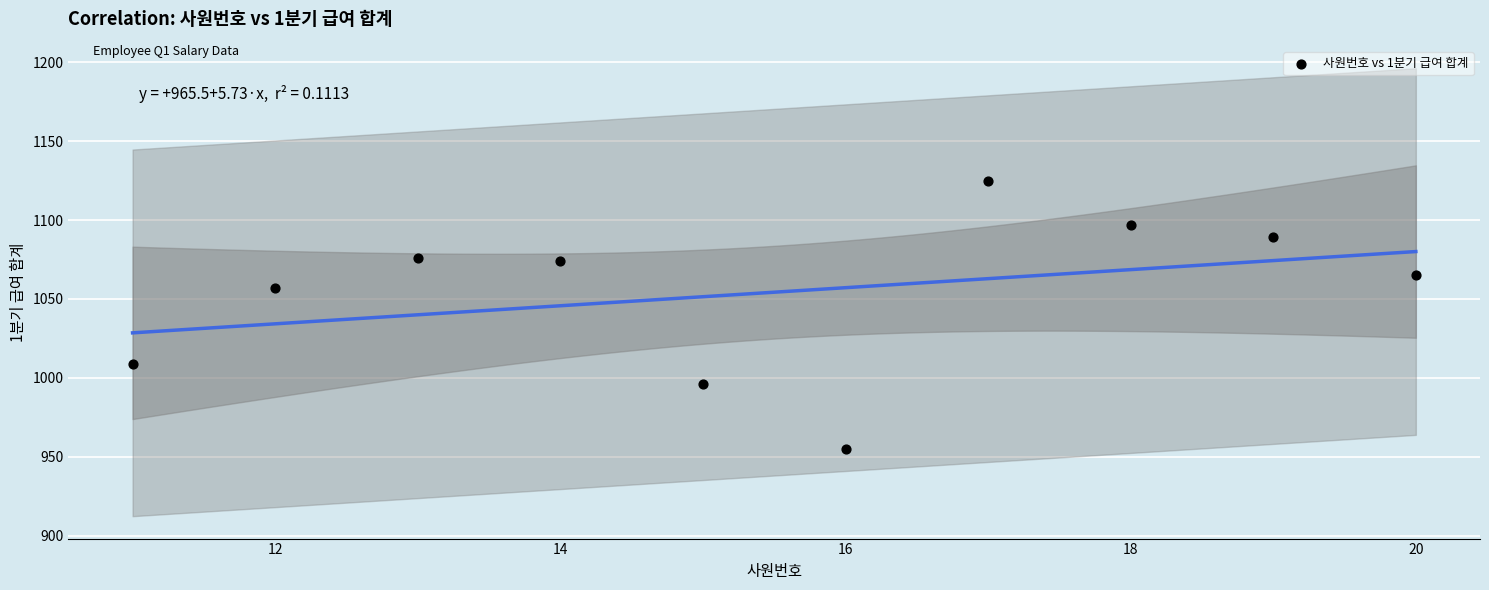

What Y value in the scatter plot is closest to 1040?

1057